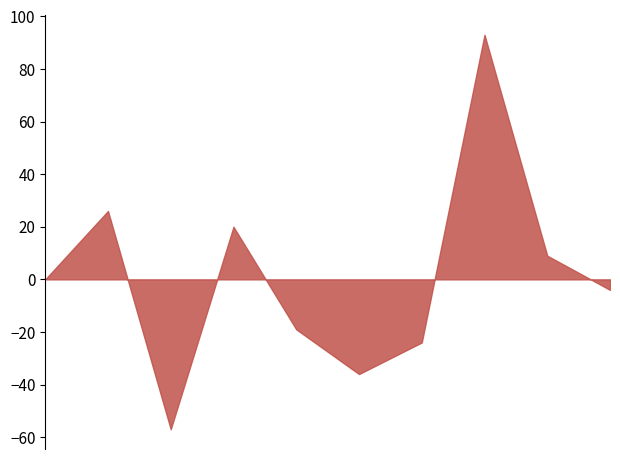

Read the Aggravated Battery value at 2019.

8